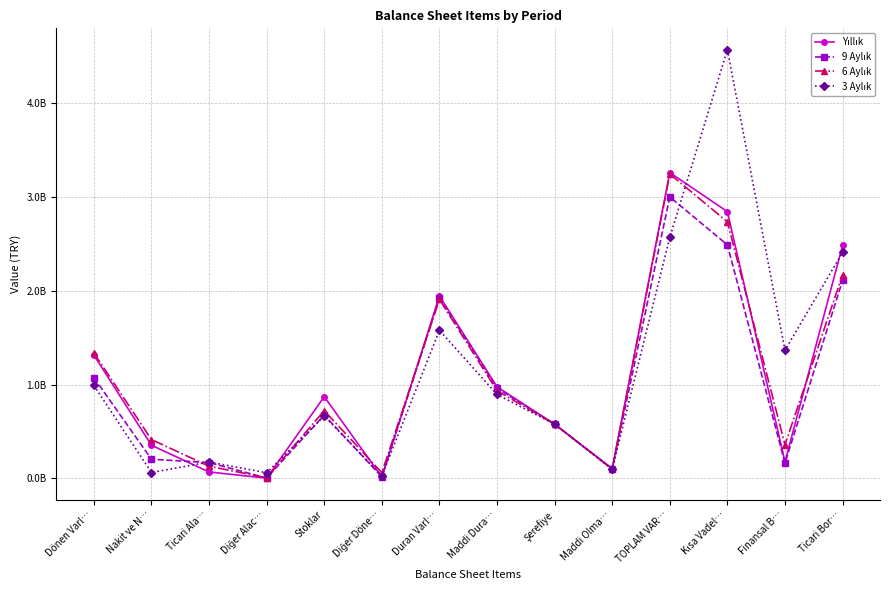

Which category has the highest value across all series?

Kısa Vadel…